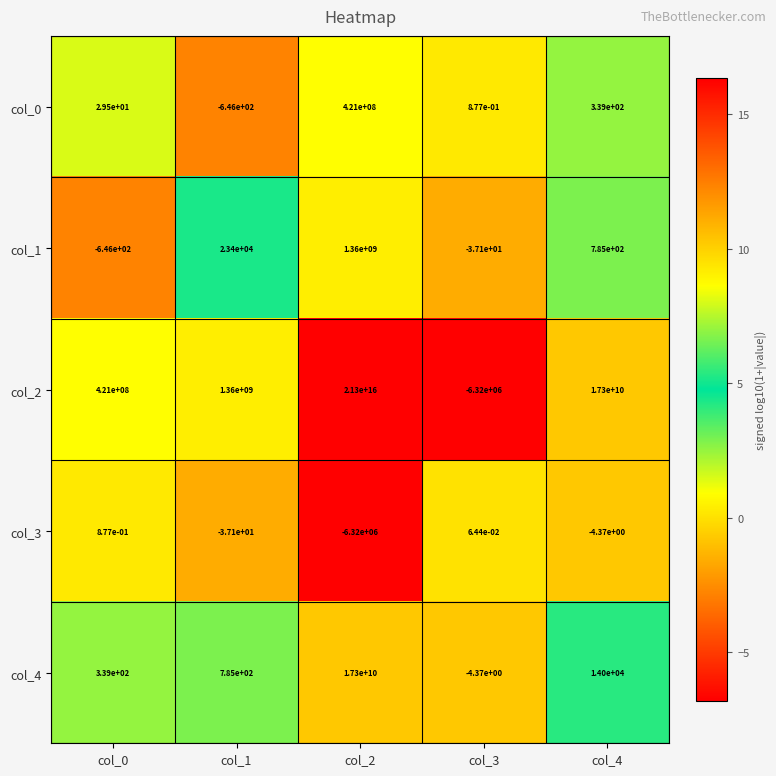

How many series are shown in this chart?

5